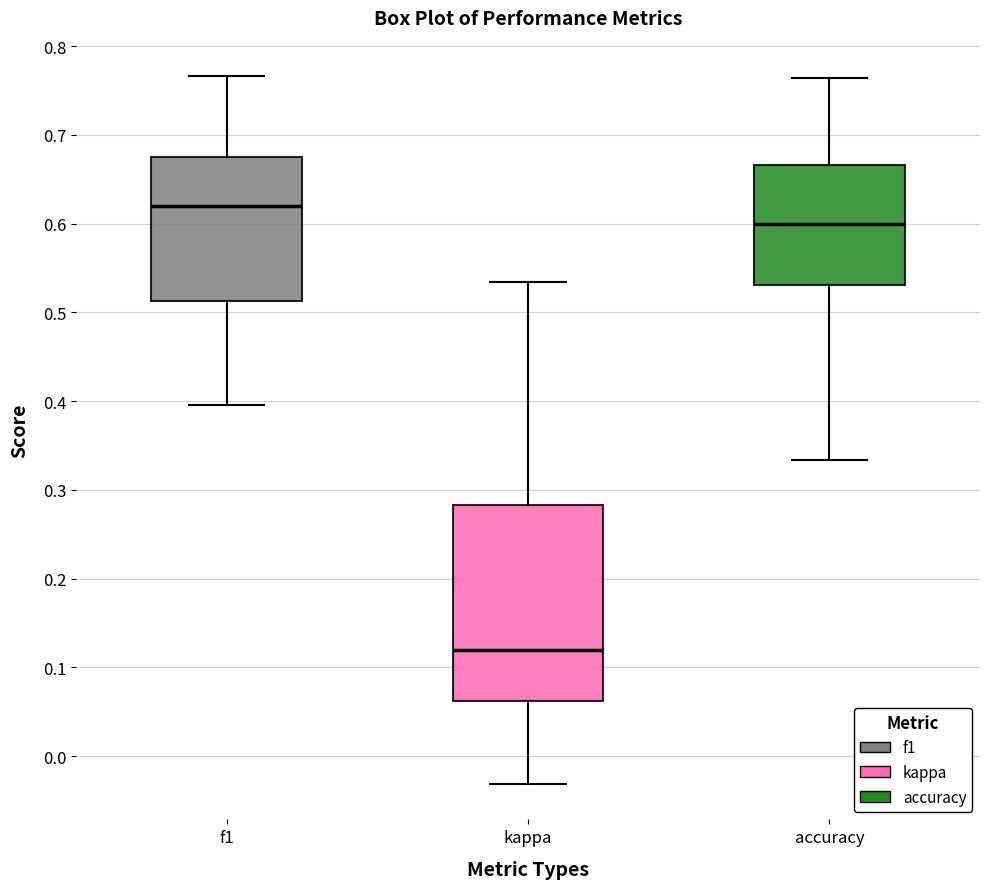

Which box is the tallest, from its lower edge to its upper edge?

kappa